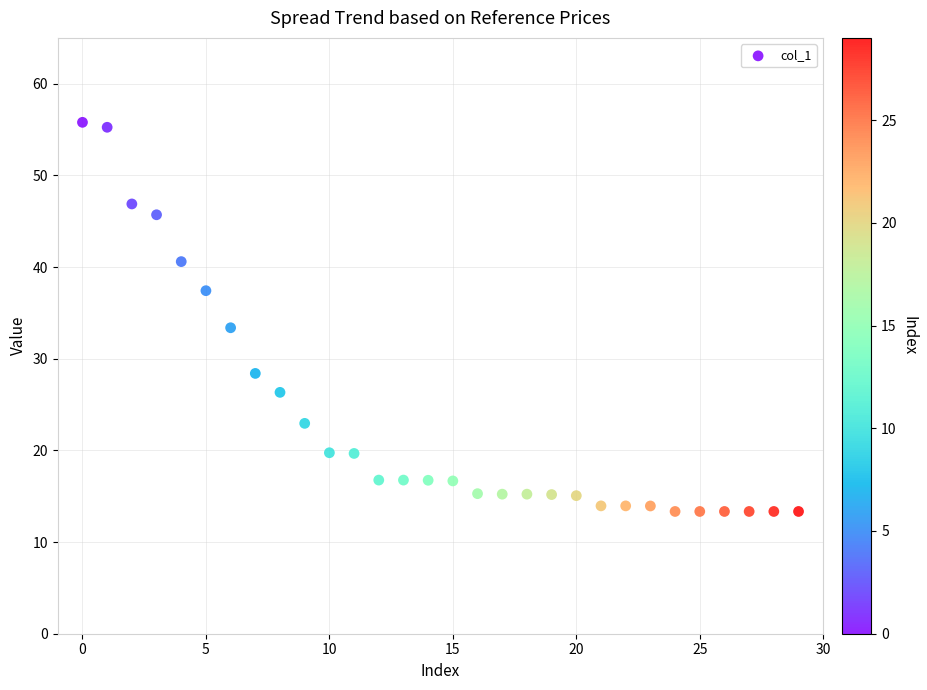

What is the range of Y values (max minus min)?

42.5